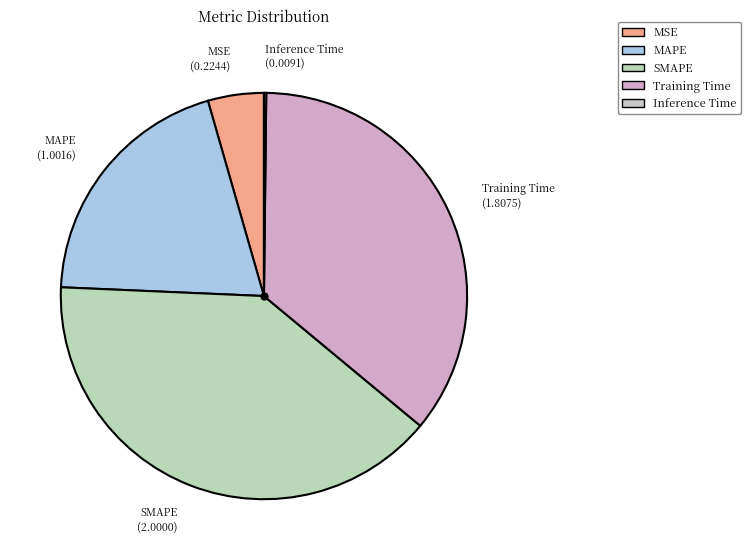

Is it true that Training Time is 36% of the pie?

True